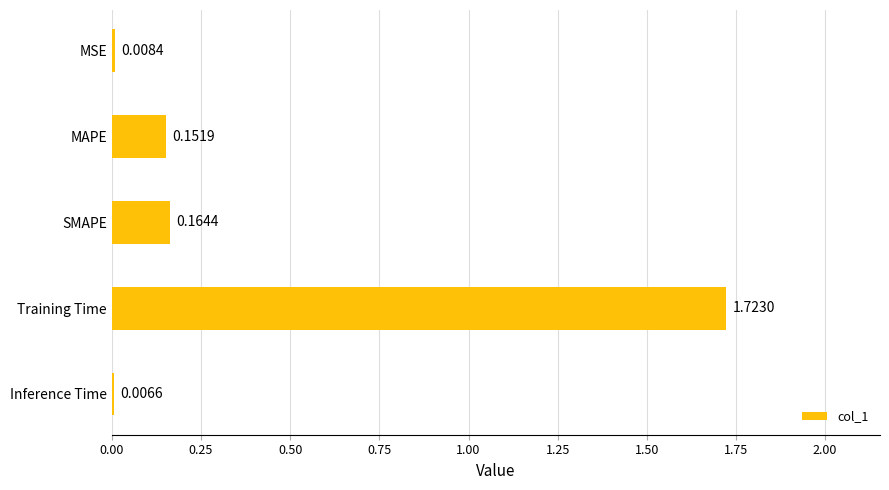

List the labels in order of value, smallest first.

Inference Time, MSE, MAPE, SMAPE, Training Time